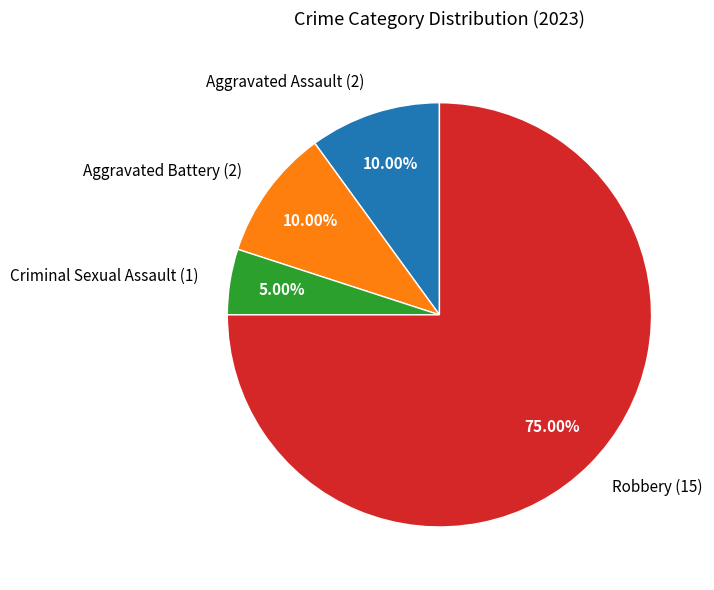

Approximately how many times larger is the value at Aggravated Assault compared to Criminal Sexual Assault?

2.0